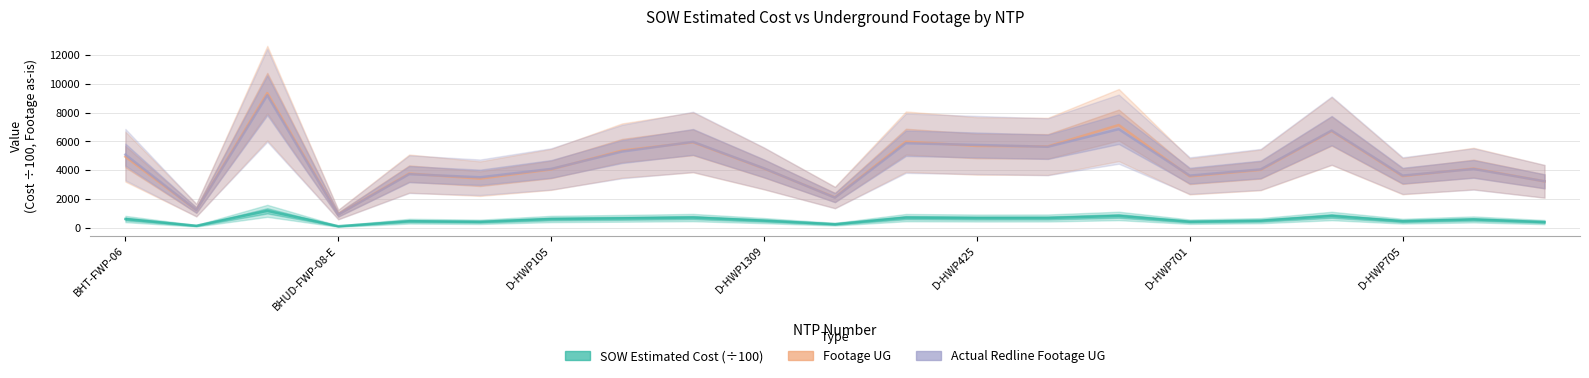

The SOW Estimated Cost (÷100) series shows 162.9 at D-HWP701. True or false?

False